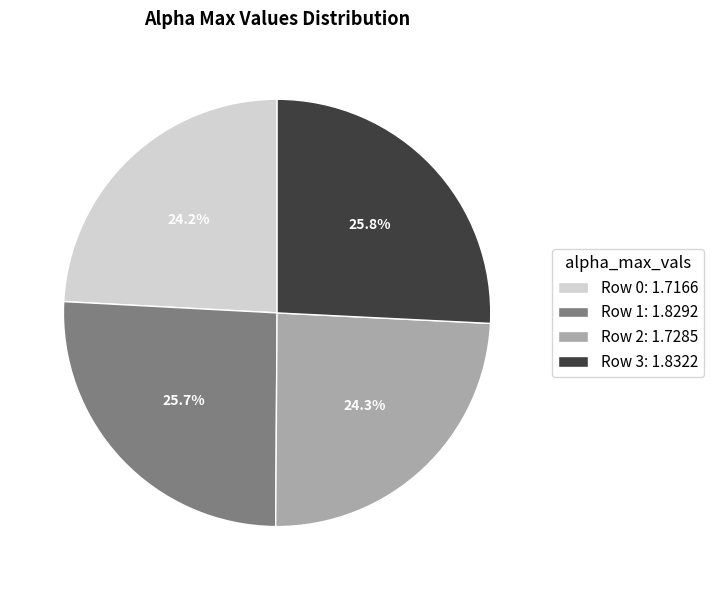

How much of the chart is everything except Row 3: 1.8322?

74.2%